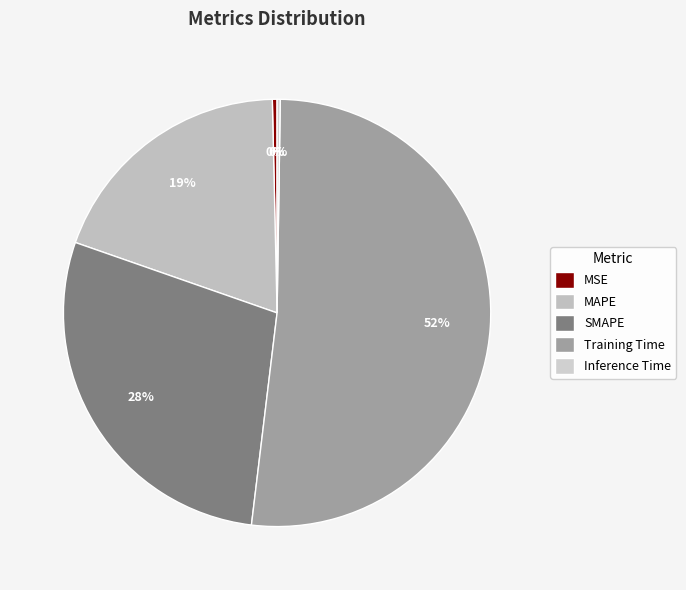

Count the number of slices in the pie.

5